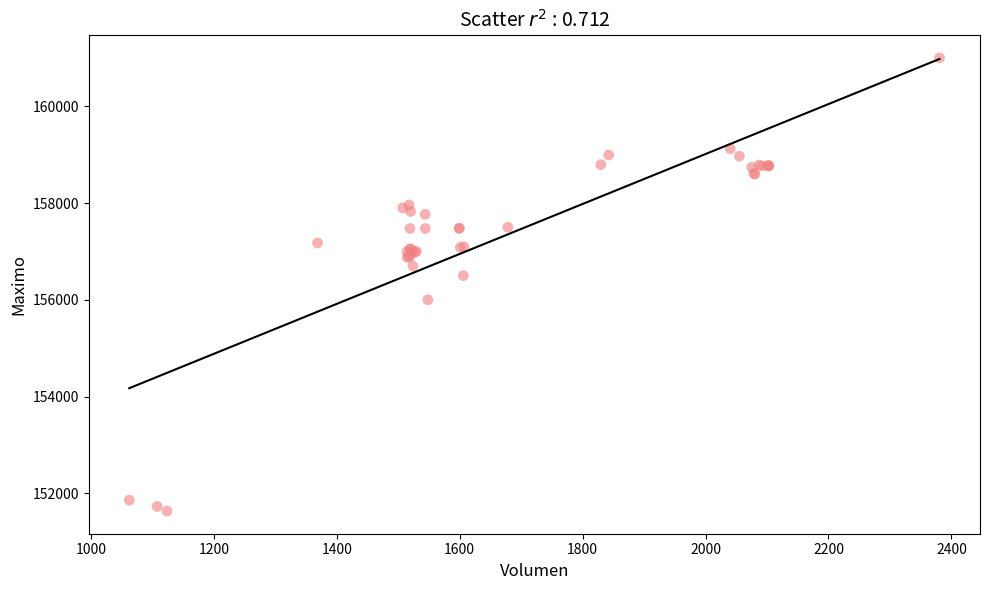

What Y value in the scatter plot is closest to 156316?

156500